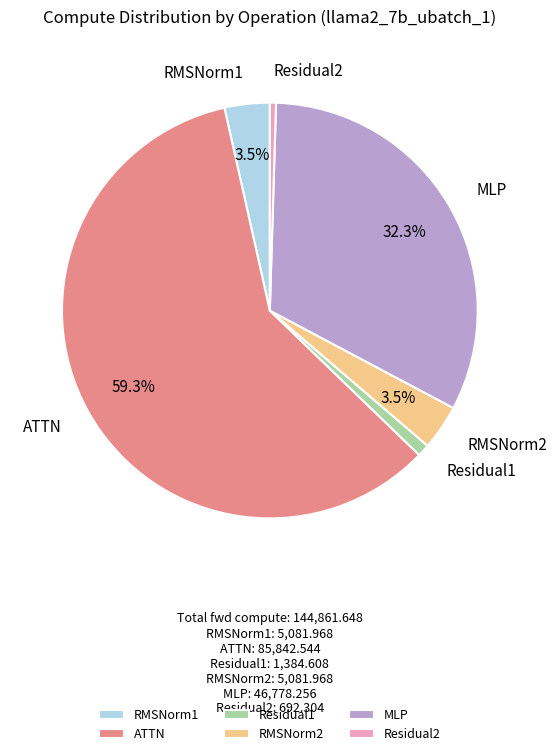

Which has a higher value, Residual2 or ATTN?

ATTN